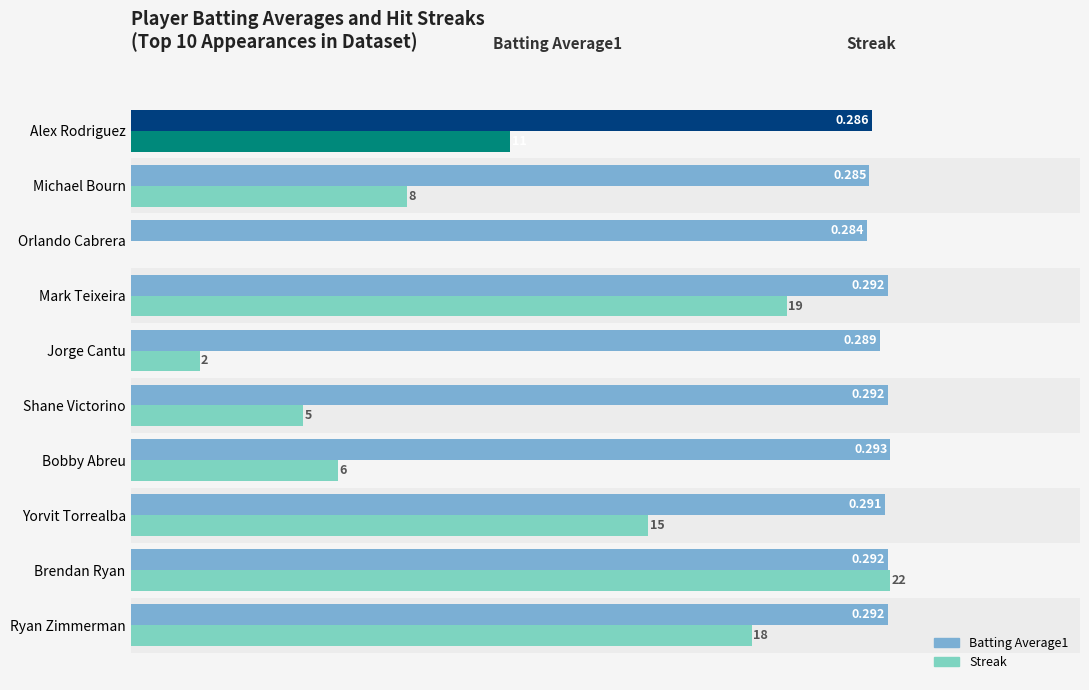

At which label is Streak closest to 0?

Orlando Cabrera